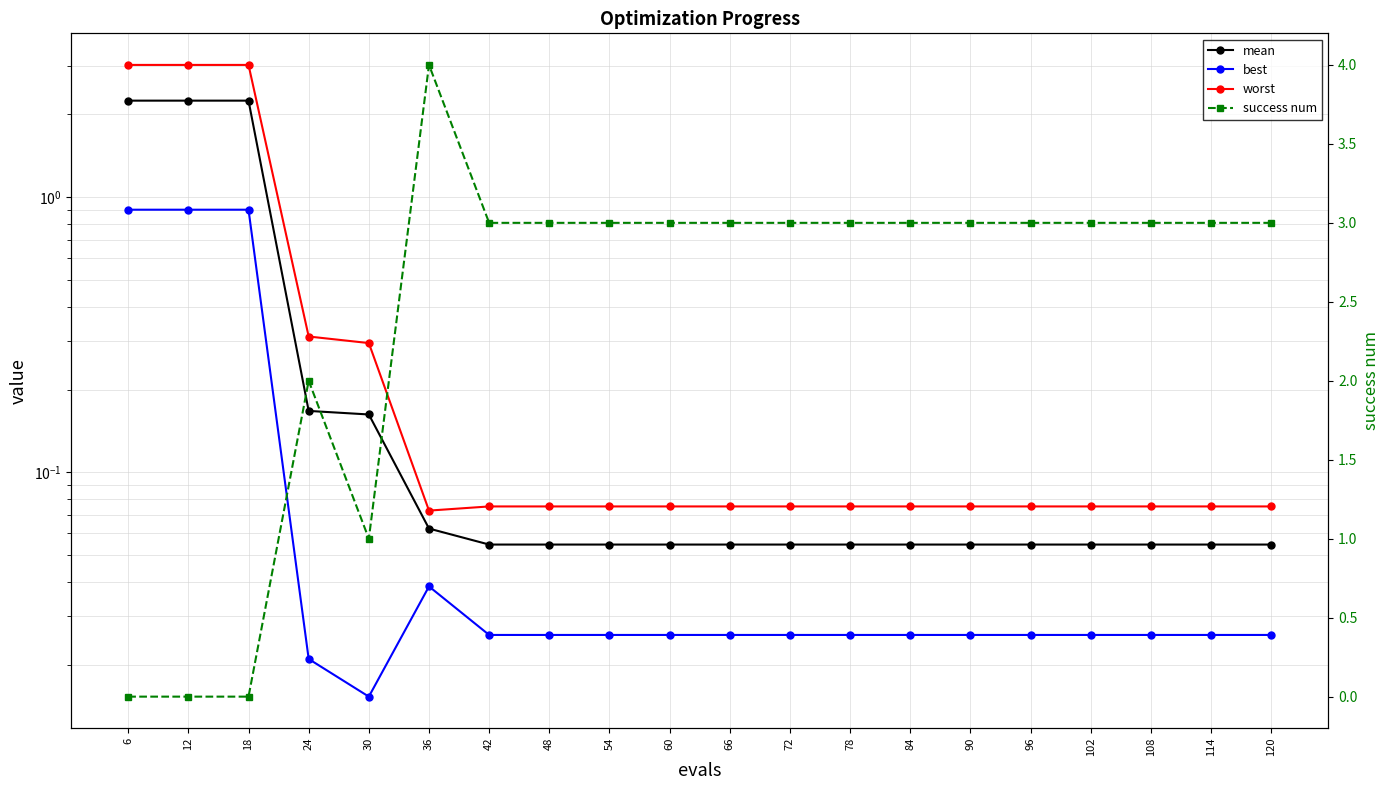

At which label does success num first exceed 3?

36